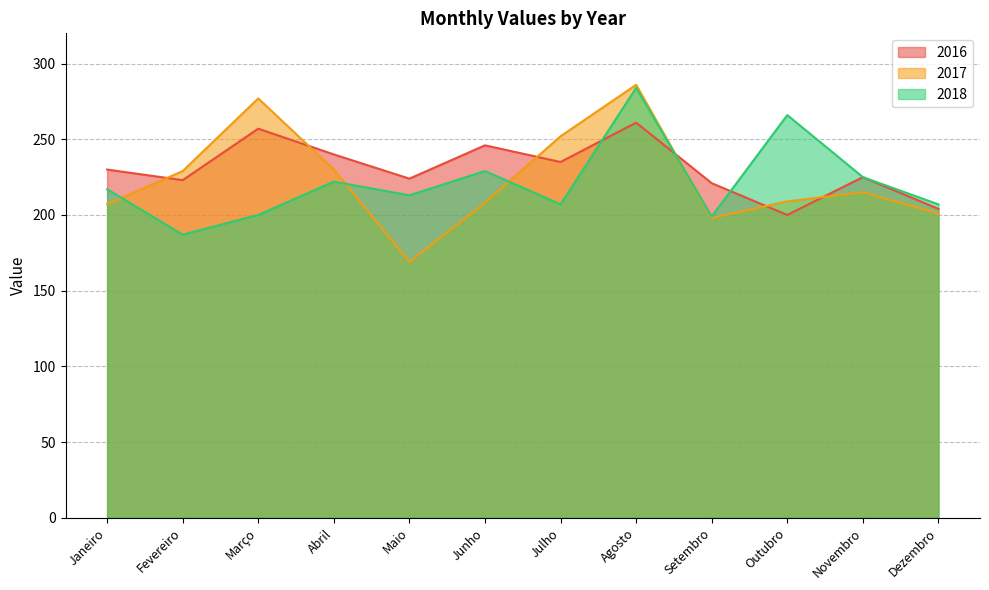

At which category is the sum across all series the highest?

Agosto